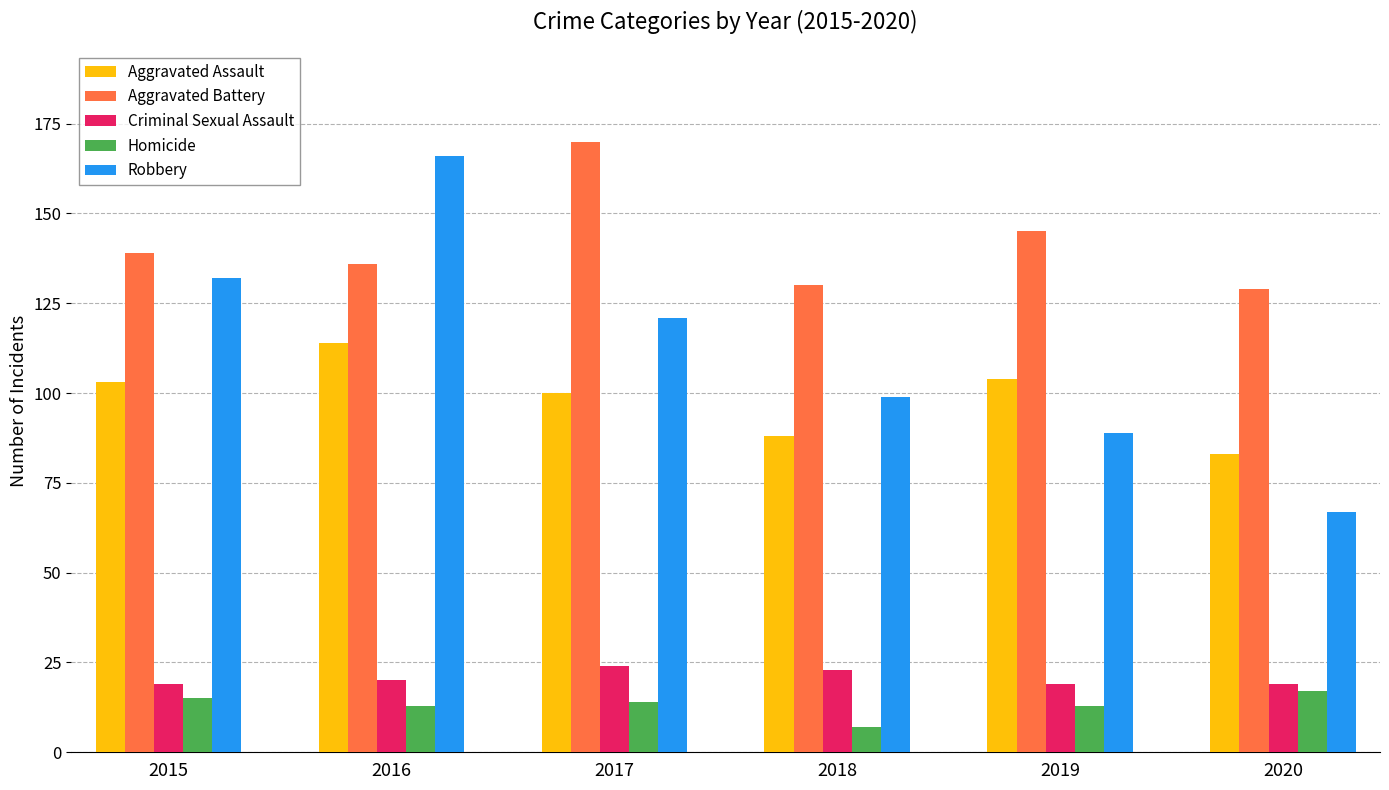

What is the total value across all series at 2020?

315